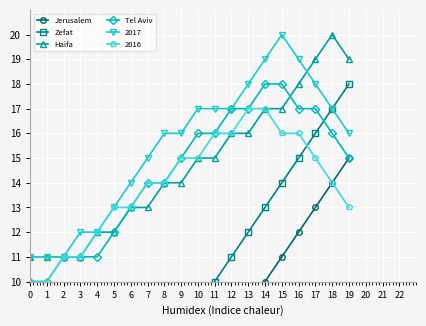

Is the value of 2017 at 4 greater than the value of Tel Aviv at 17?

No